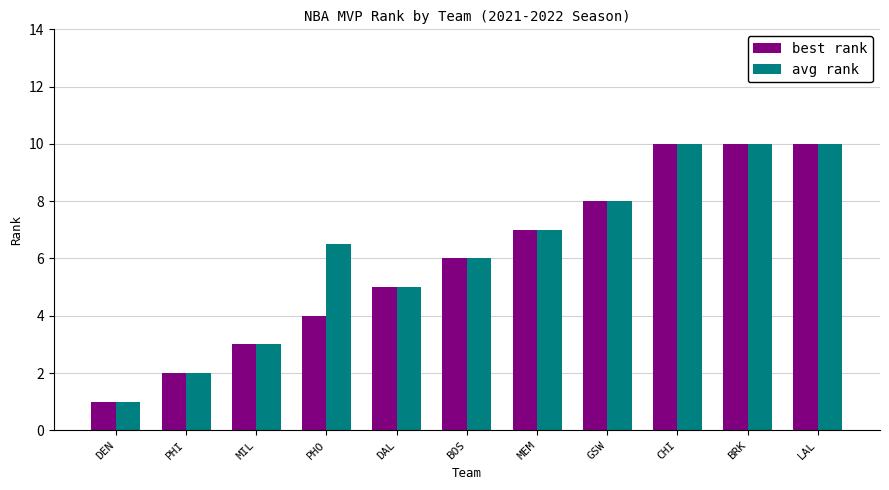

What is the difference between the maximum and minimum values in the best rank series?

9.0